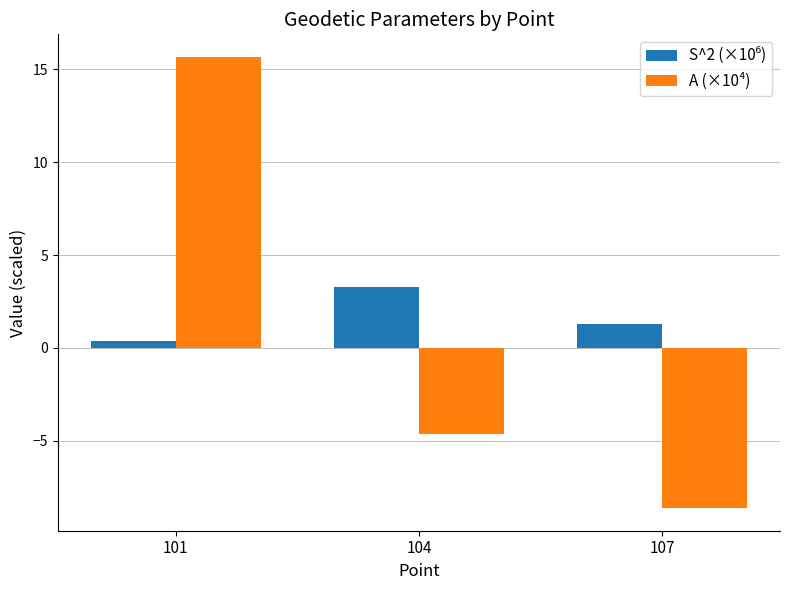

Which series has the largest range (max minus min)?

A (×10⁴)